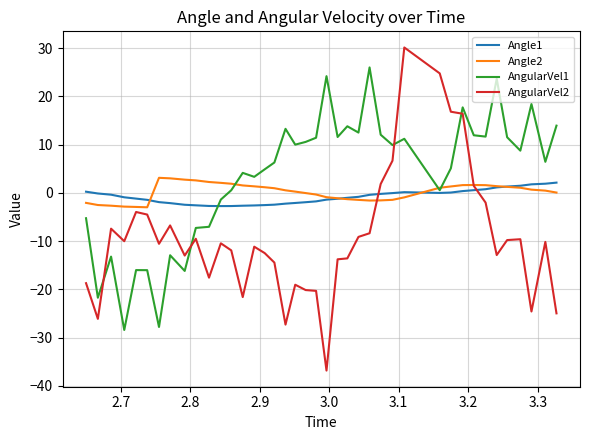

After their last crossing, which series has the higher values: AngularVel1 or AngularVel2?

AngularVel1